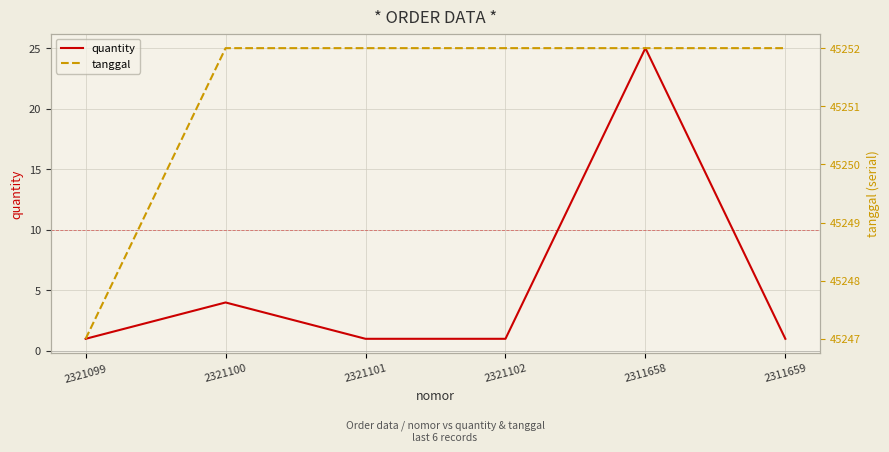

List the series in order of their peak value, lowest first.

quantity, tanggal